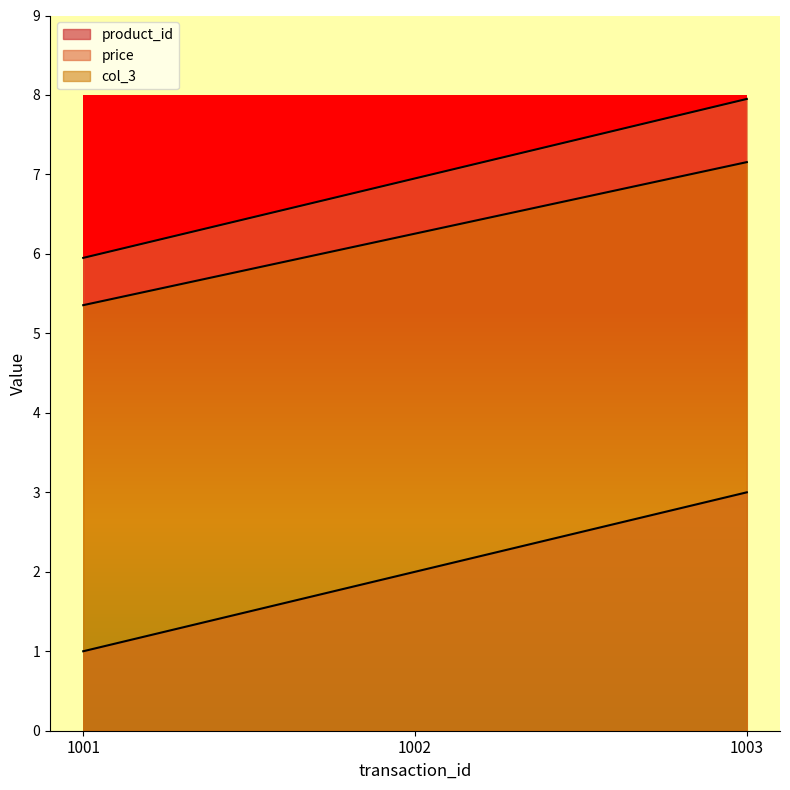

How many categories are shown in the chart?

3